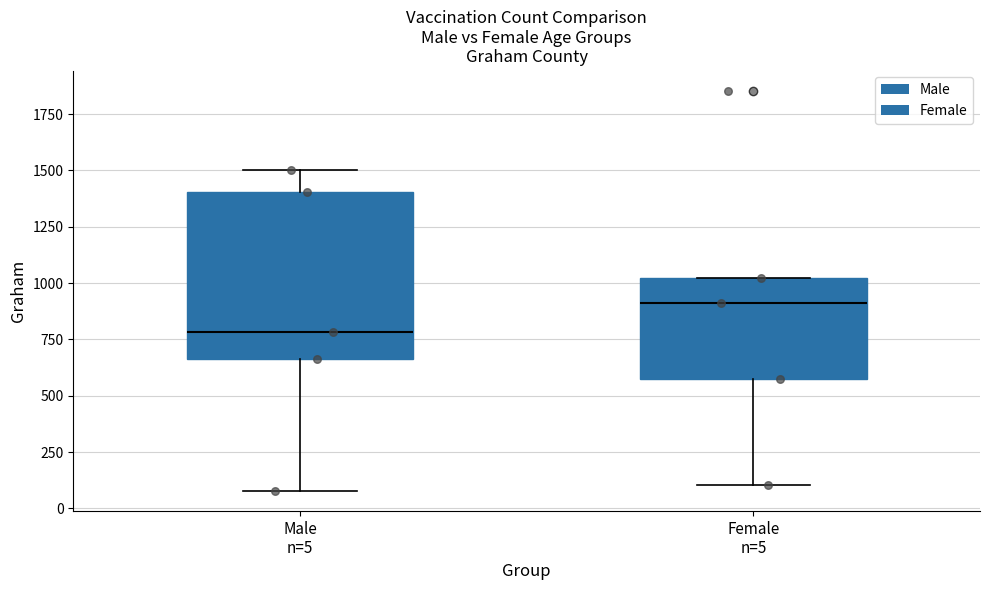

Reading left to right, read every box against the y-axis: the position of its median line, the range the box covers, and the ends of its whiskers. The values are not printed on the chart, so give them approximately, as read against the axis.

Male n=5: median 800, box 650 to 1400, whiskers 100 to 1500
Female n=5: median 900, box 550 to 1000, whiskers 100 to 1000